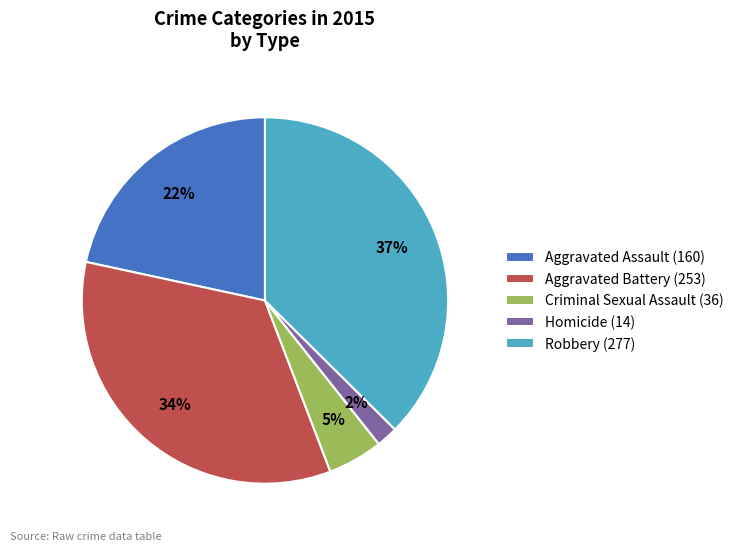

Is it true that Aggravated Assault is 15% of the pie?

False